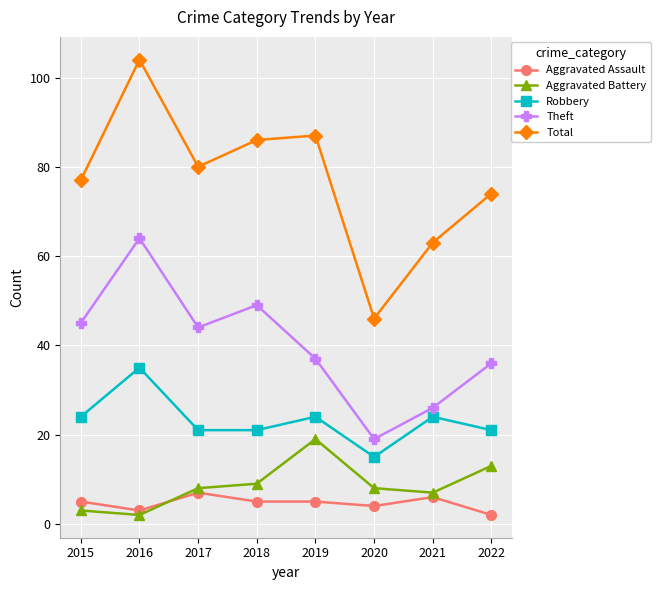

Which series has the widest spread of values?

Total